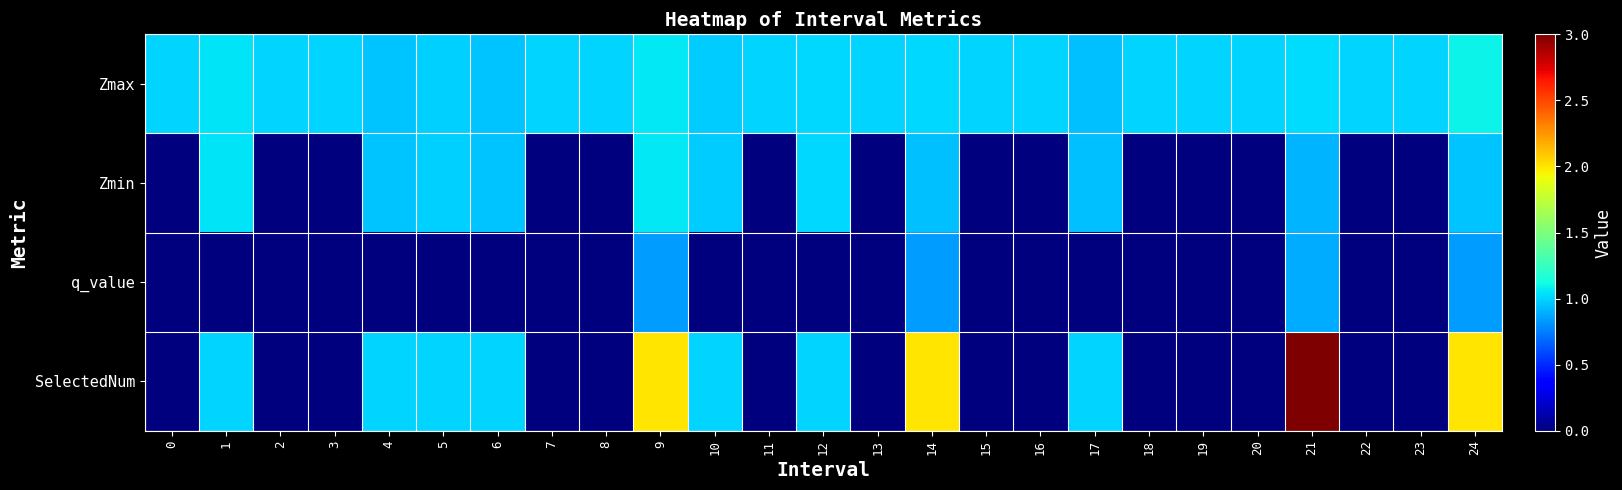

Rank the series by their average value, from highest to lowest.

Zmax, SelectedNum, Zmin, q_value